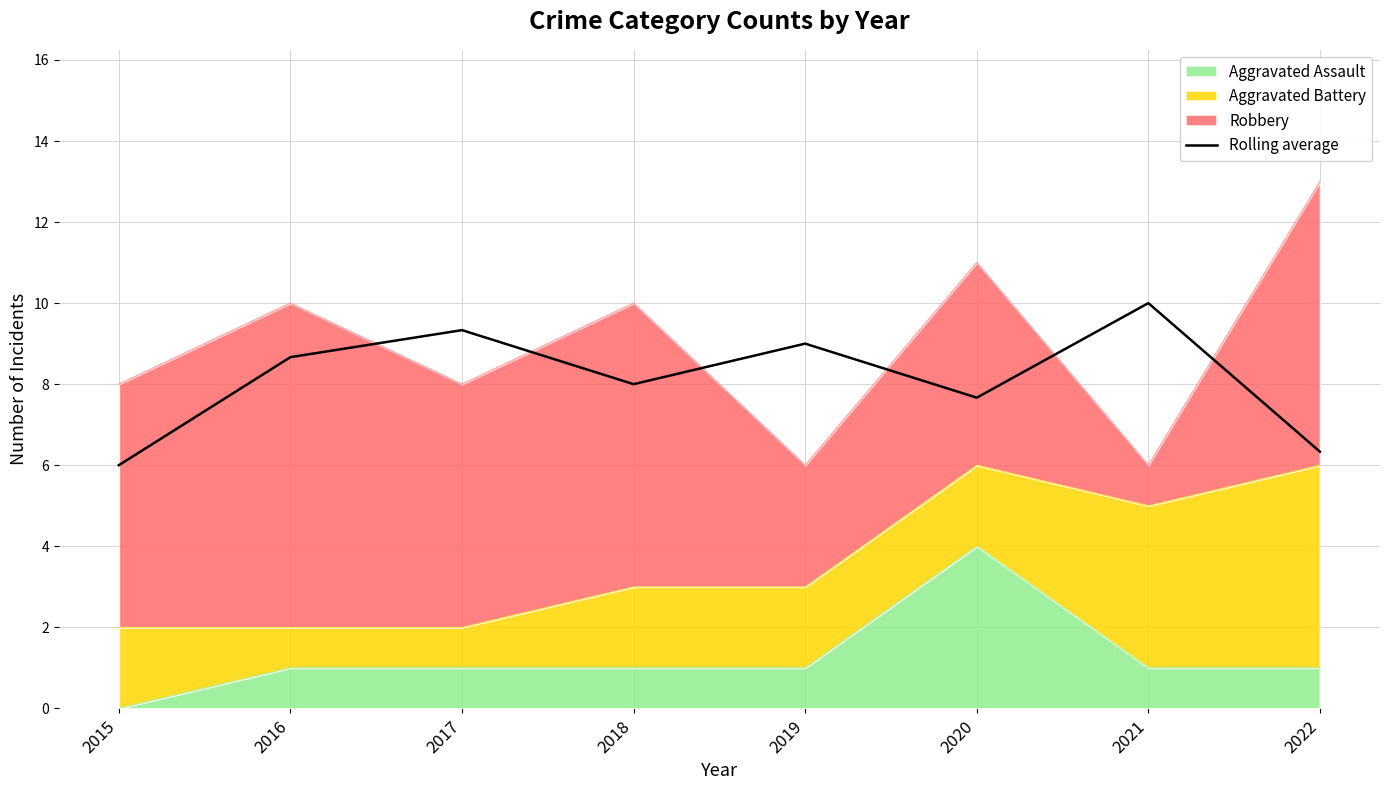

At which category does the data reach its first local peak?

2017